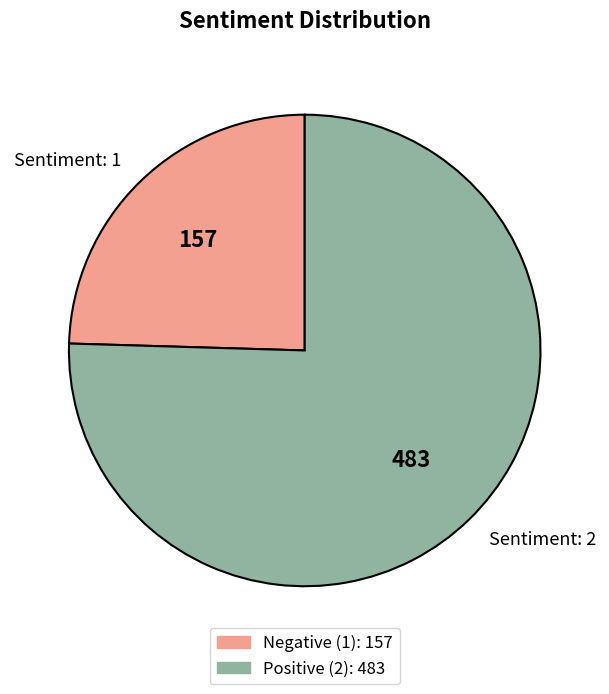

Rank the categories by value from lowest to highest.

Sentiment: 1, Sentiment: 2